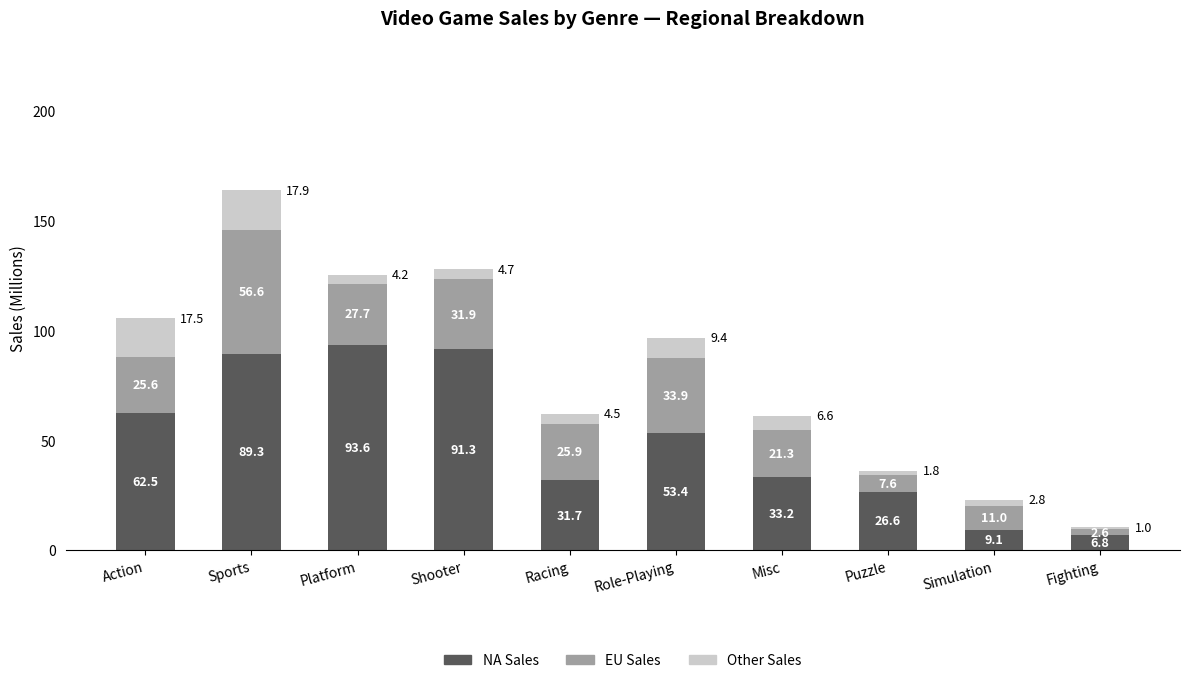

What is the total value across all series at Puzzle?

36.0